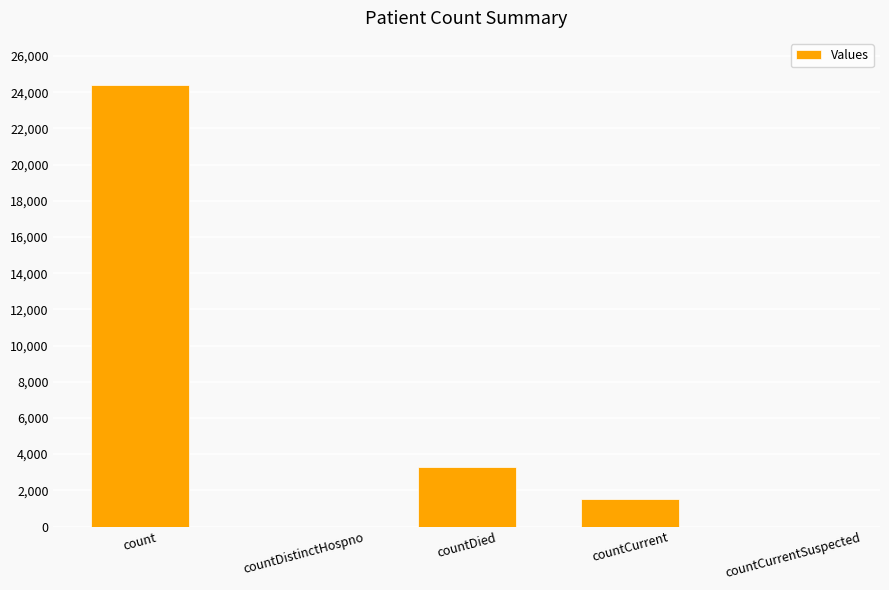

What is the sum of the values at countDied and countCurrent?

4790